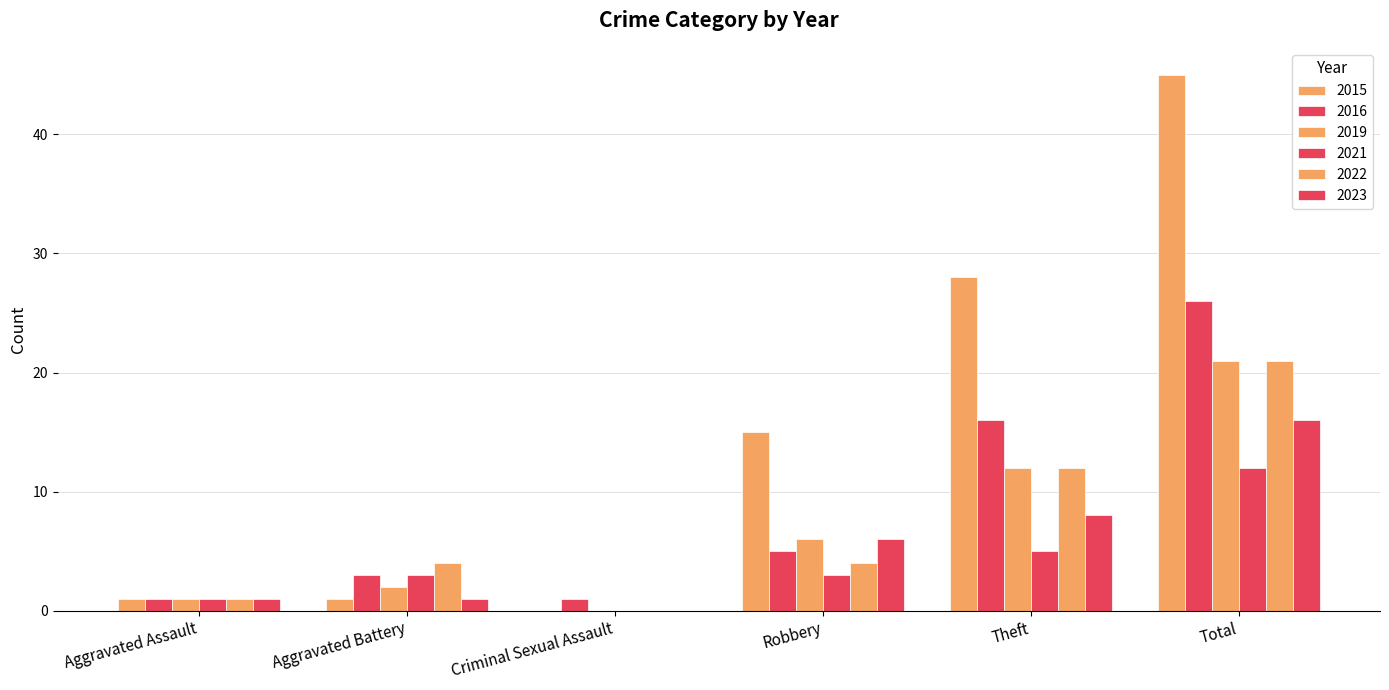

What is the total value across all series at Aggravated Battery?

14